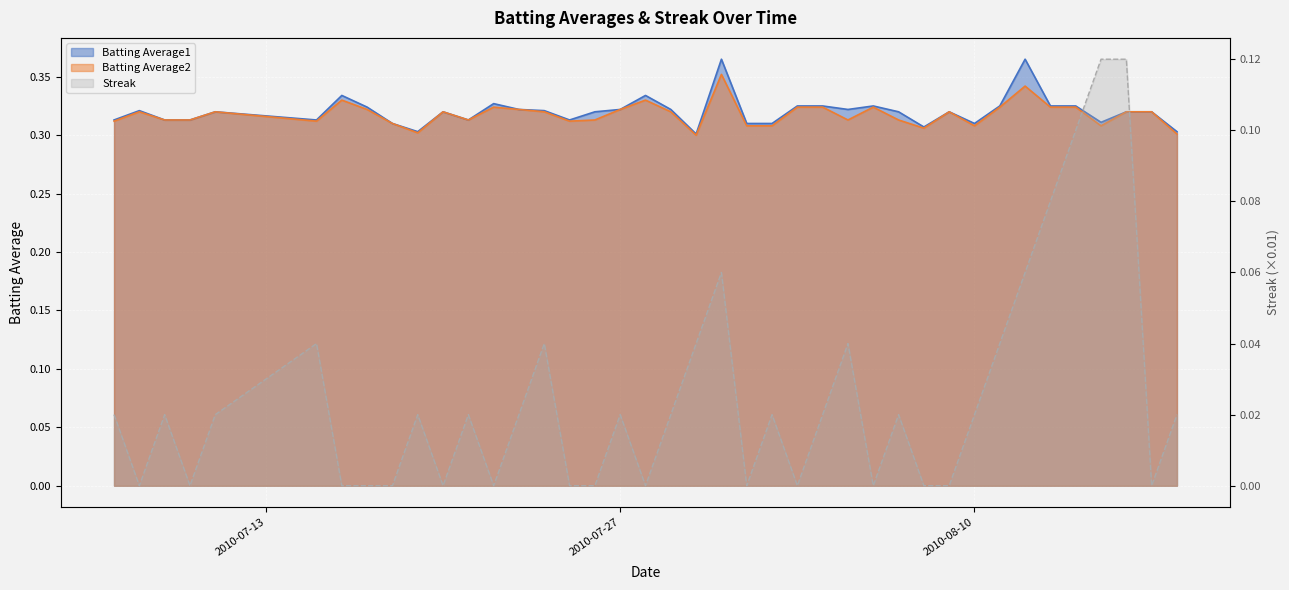

Reading right to left, extract all data points from this chart.

Batting Average1: 0.3	0.3	0.3	0.3	0.3	0.3	0.4	0.3	0.3	0.3	0.3	0.3	0.3	0.3	0.3	0.3	0.3	0.3	0.4	0.3	0.3	0.3	0.3	0.3	0.3	0.3	0.3	0.3	0.3	0.3	0.3	0.3	0.3	0.3	0.3	0.3	0.3	0.3	0.3	0.3
Batting Average2: 0.3	0.3	0.3	0.3	0.3	0.3	0.3	0.3	0.3	0.3	0.3	0.3	0.3	0.3	0.3	0.3	0.3	0.3	0.4	0.3	0.3	0.3	0.3	0.3	0.3	0.3	0.3	0.3	0.3	0.3	0.3	0.3	0.3	0.3	0.3	0.3	0.3	0.3	0.3	0.3
Streak: 0.0	0.0	0.1	0.1	0.1	0.1	0.1	0.0	0.0	0.0	0.0	0.0	0.0	0.0	0.0	0.0	0.0	0.0	0.1	0.0	0.0	0.0	0.0	0.0	0.0	0.0	0.0	0.0	0.0	0.0	0.0	0.0	0.0	0.0	0.0	0.0	0.0	0.0	0.0	0.0